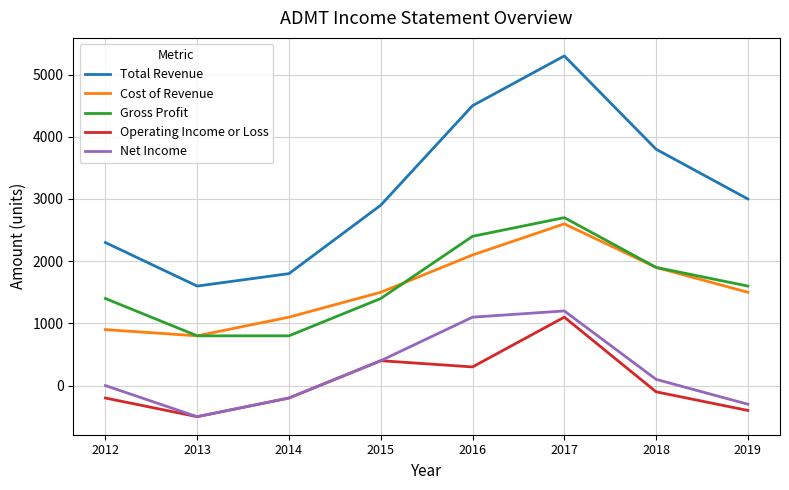

Reading left to right, transcribe all the data shown in this chart.

Total Revenue: 2300	1600	1800	2900	4500	5300	3800	3000
Cost of Revenue: 900	800	1100	1500	2100	2600	1900	1500
Gross Profit: 1400	800	800	1400	2400	2700	1900	1600
Operating Income or Loss: -200	-500	-200	400	300	1100	-100	-400
Net Income: 0	-500	-200	400	1100	1200	100	-300